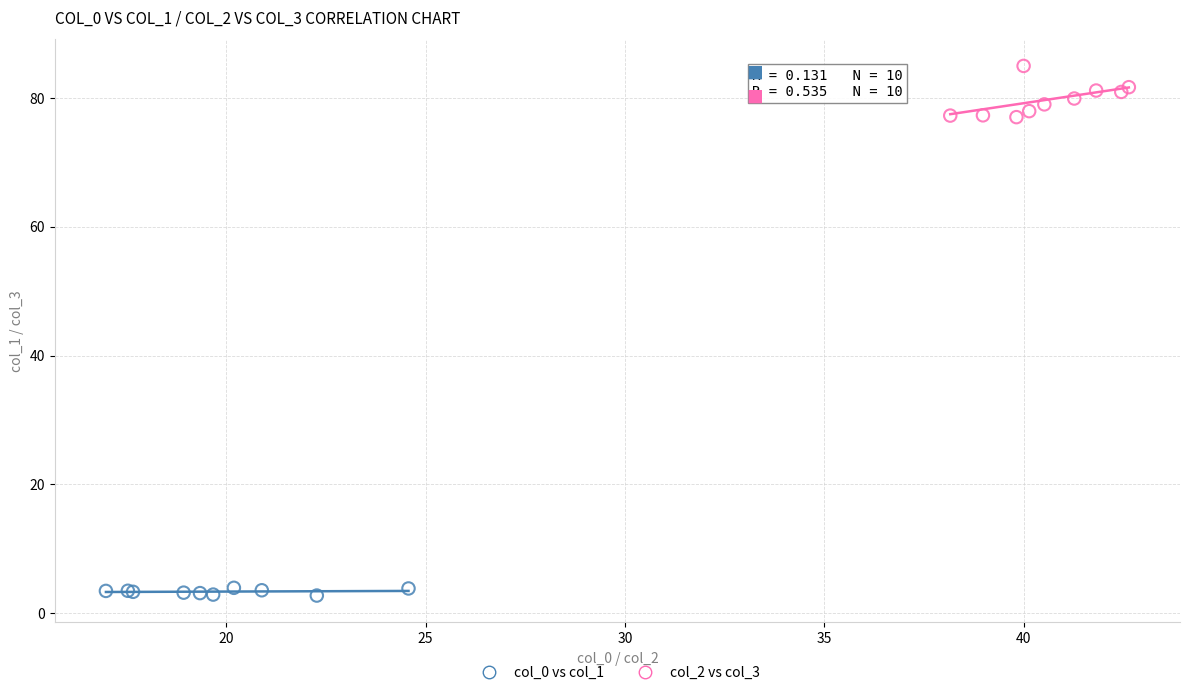

Which series contains the highest Y value?

col_2 vs col_3